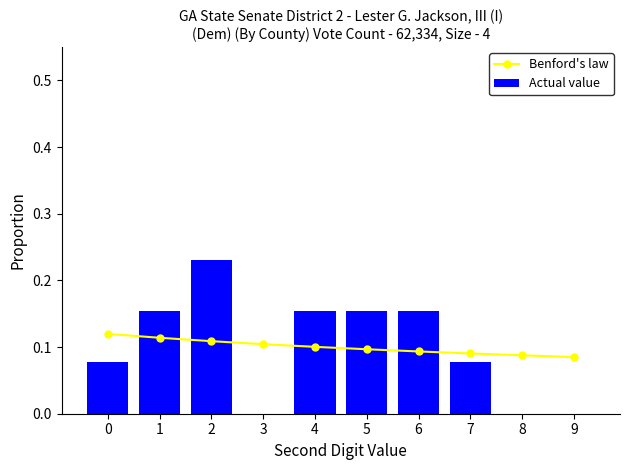

Reading right to left, list all the values displayed in this chart.

Benford's law: 0.1	0.1	0.1	0.1	0.1	0.1	0.1	0.1	0.1	0.1
Actual value: 0.0	0.0	0.1	0.2	0.2	0.2	0.0	0.2	0.2	0.1